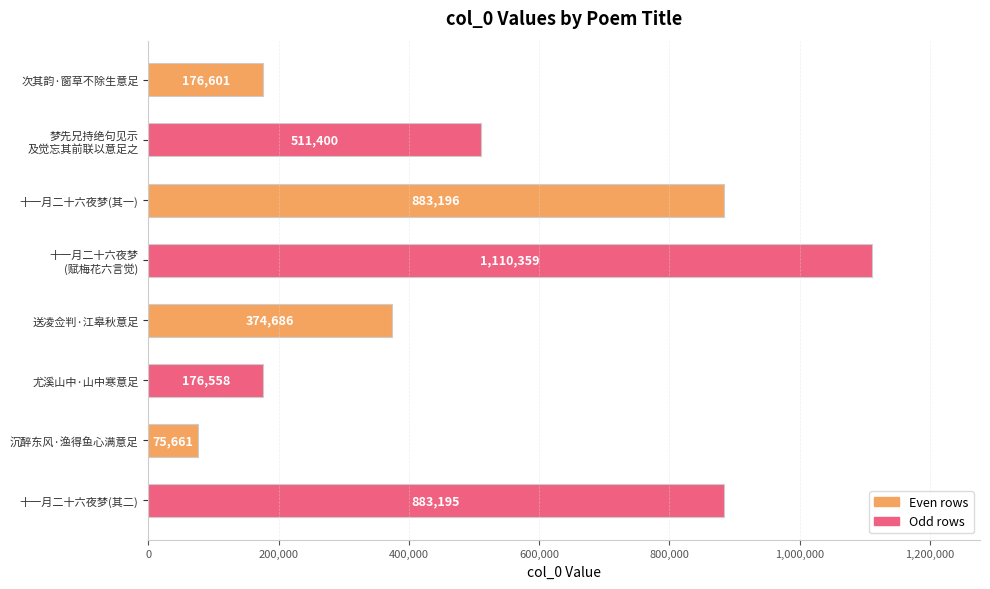

What is the change in value from 尤溪山中·山中寒意足 to 沉醉东风·渔得鱼心满意足?

-100897